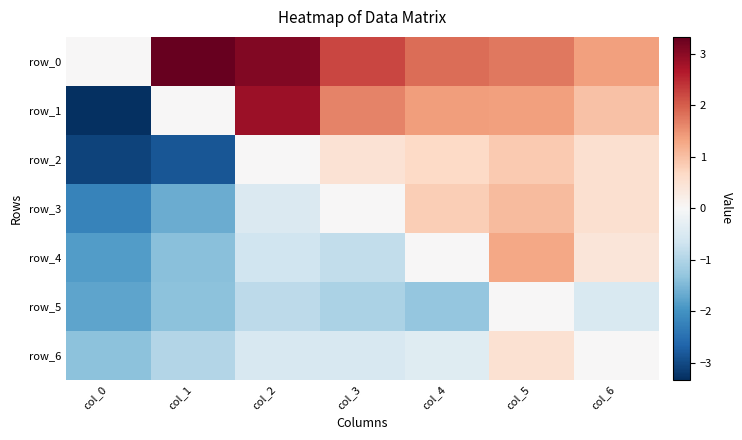

The value of row_3 at col_5 is 1.1. True or false?

True